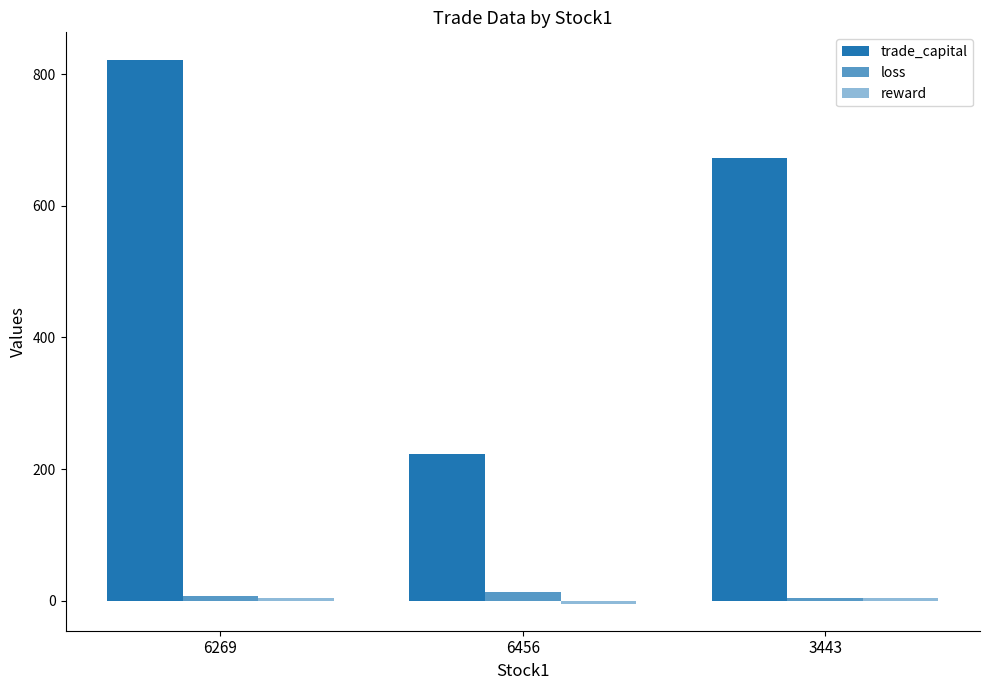

What is the total value across all series at 6269?

831.8